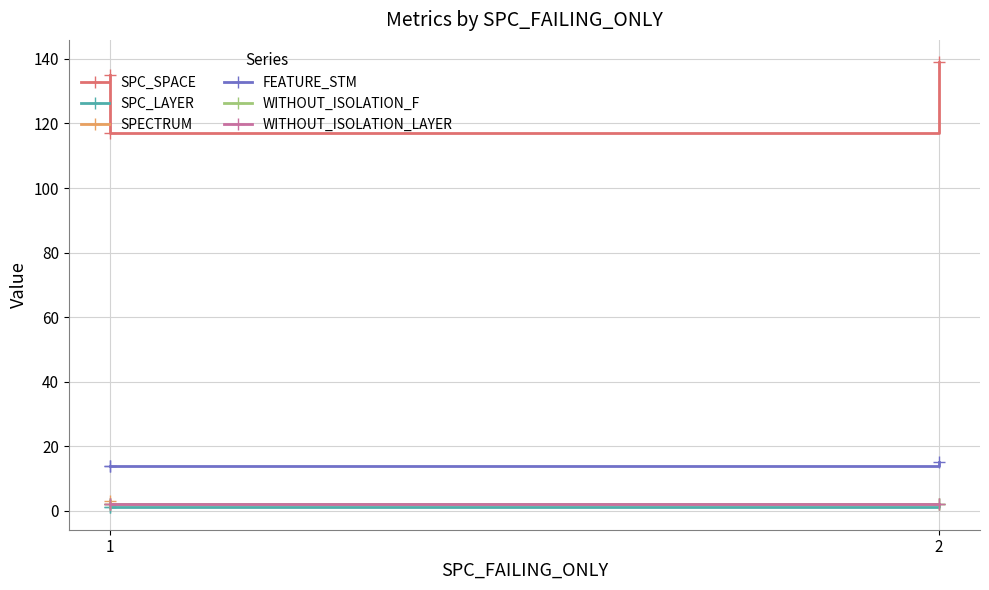

True or false: FEATURE_STM has a value of 21 at 1.

False